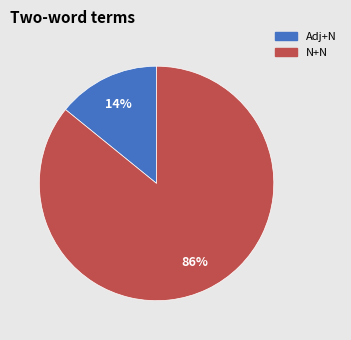

To the nearest percent, what is the difference between the largest and smallest slice percentages?

72%